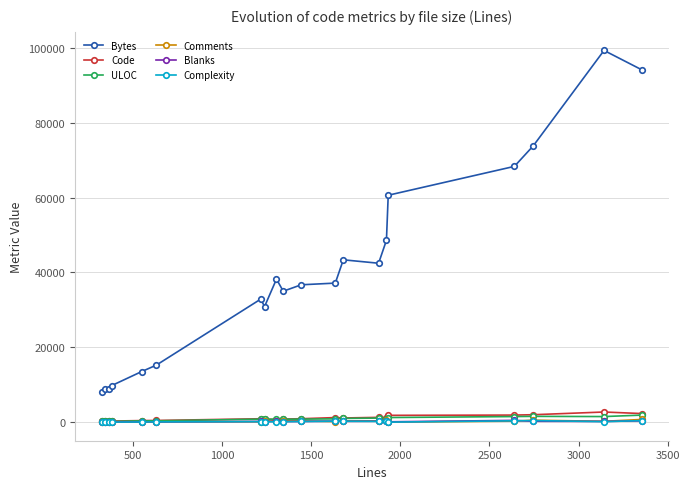

True or false: Blanks and Bytes intersect in this chart.

False